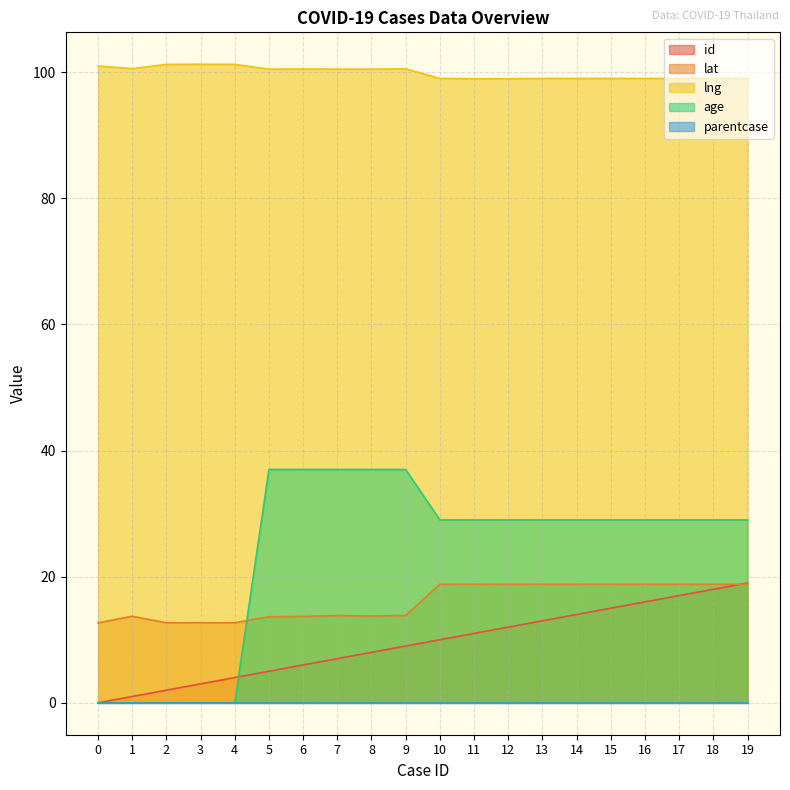

What is the sum of all lat values?

321.3